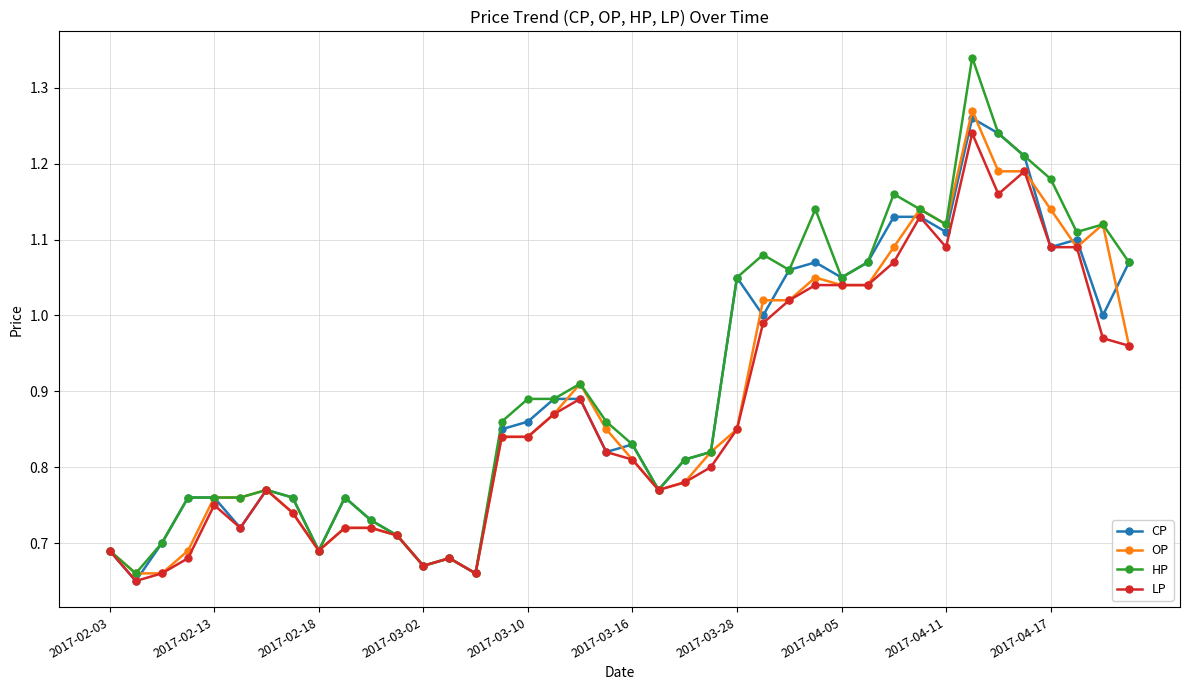

True or false: LP has more than 0 interior local peaks.

True